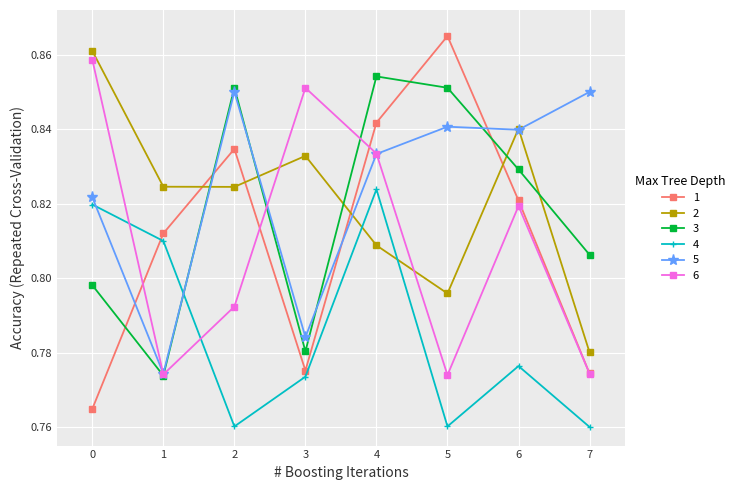

How many 3 values are between 0 and 1?

8